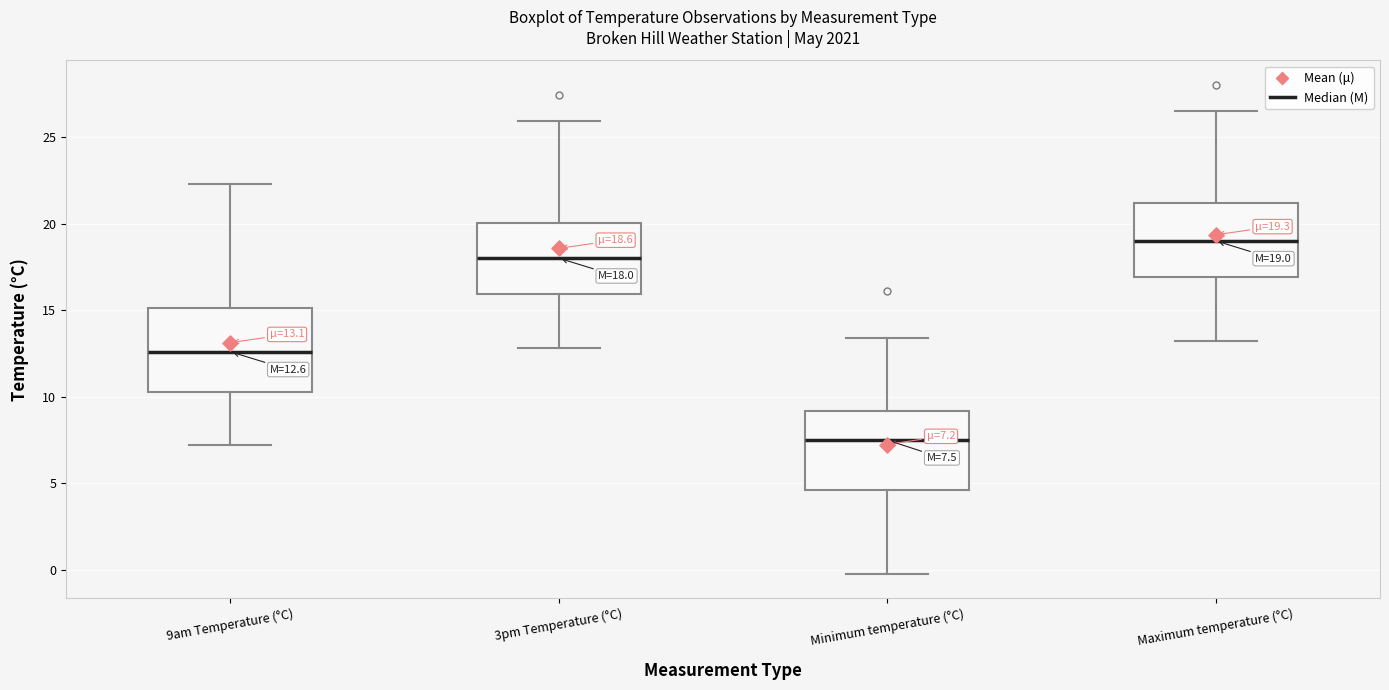

Which box has the lowest median line?

Minimum temperature (°C)